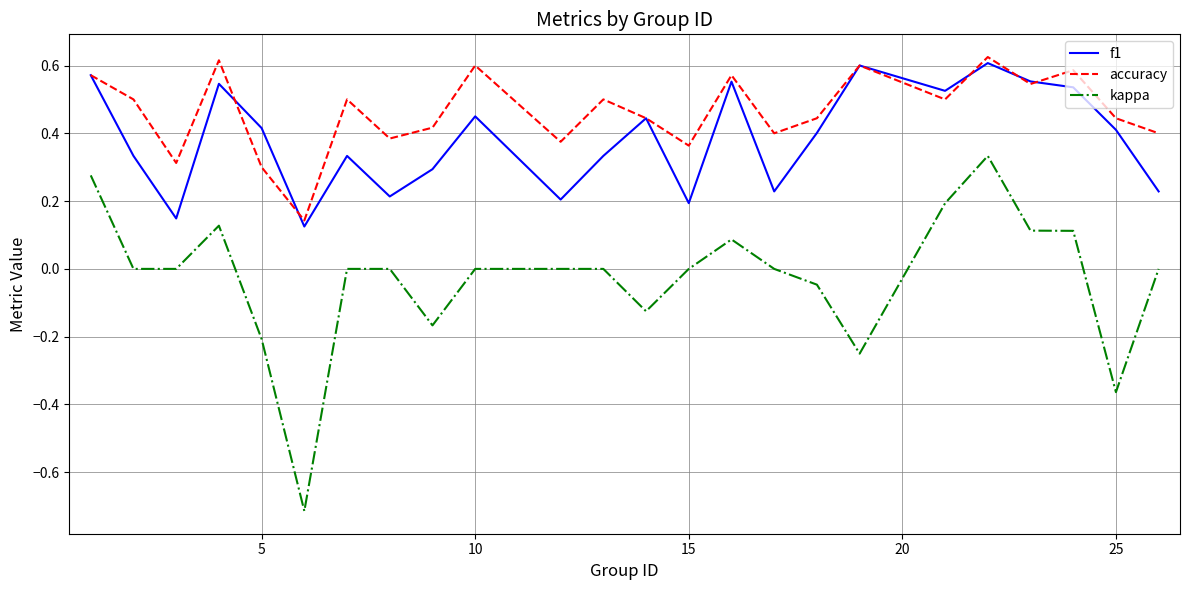

True or false: kappa and f1 cross at least once.

False